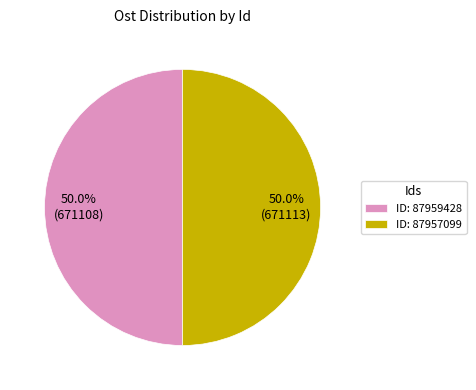

Count the number of slices in the pie.

2